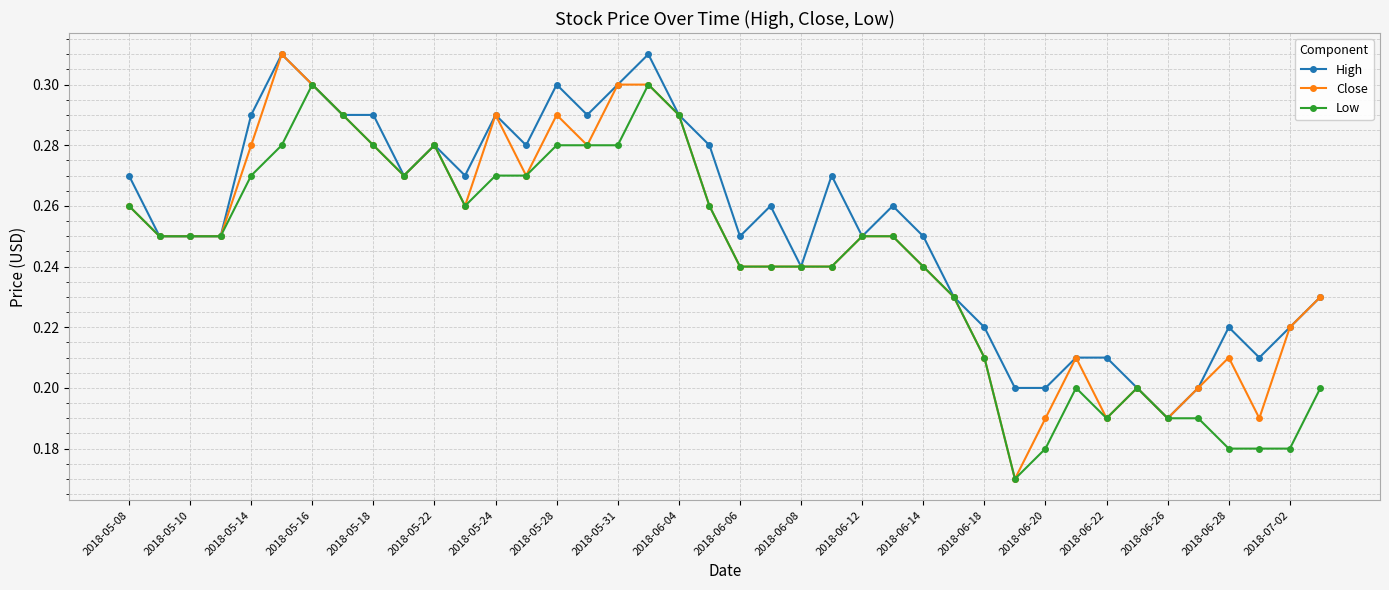

Rank the series by their average value, from lowest to highest.

Low, Close, High